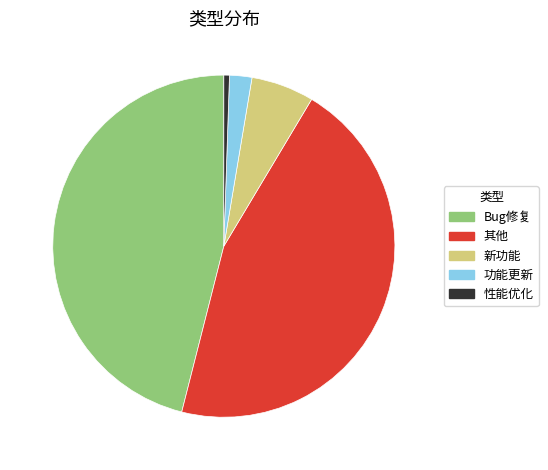

Which category has the biggest portion of the pie?

Bug修复